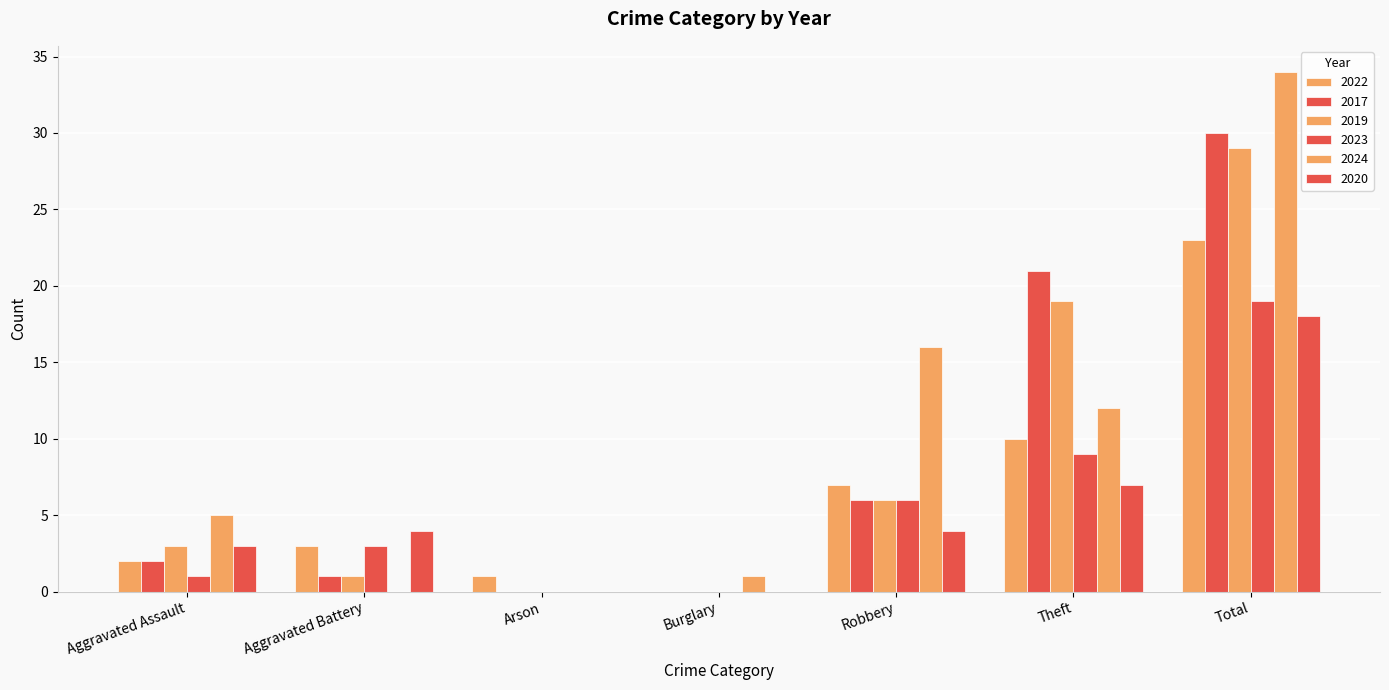

How many data points does each series have?

7